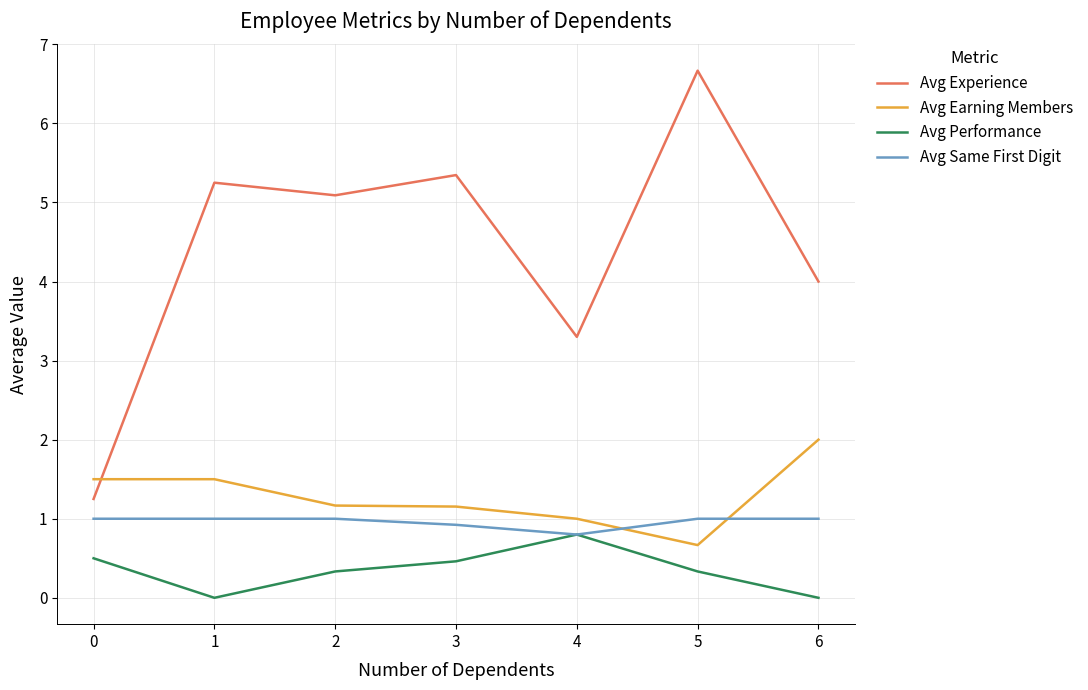

At which label does Avg Experience first exceed 5?

1